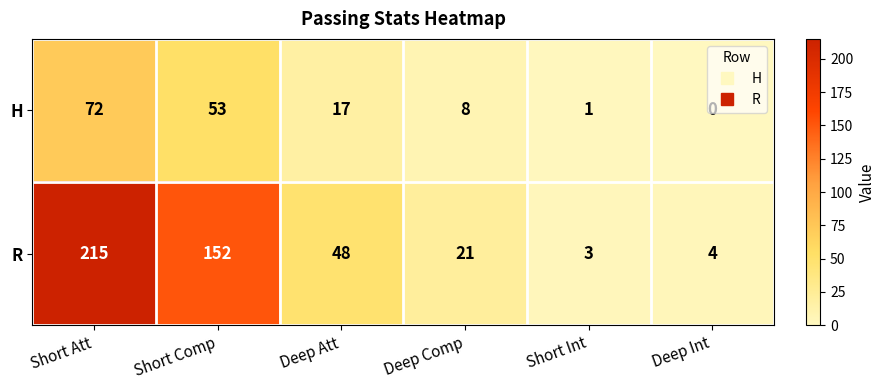

True or false: H has a value of 125 at Short Att.

False